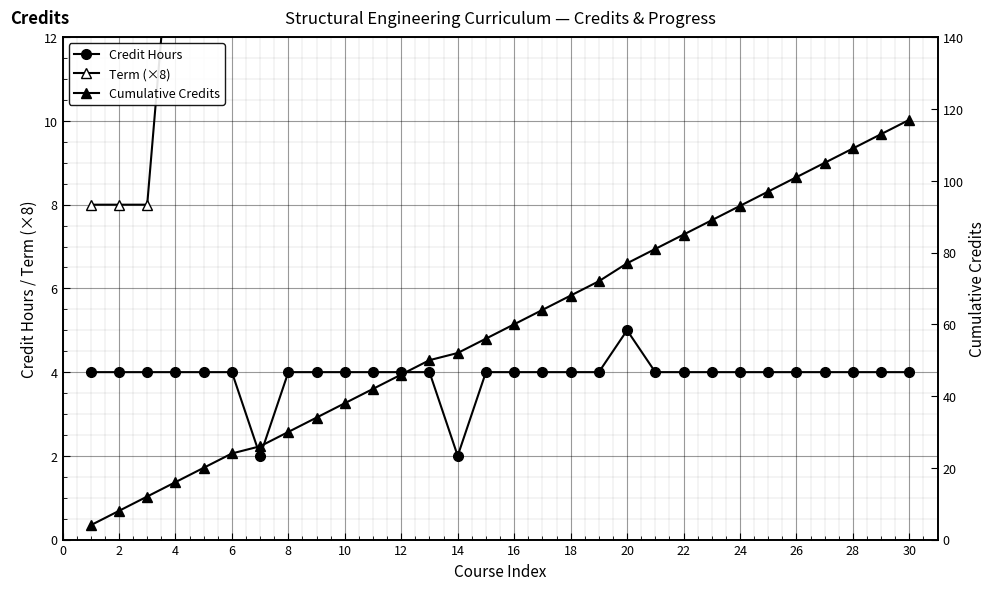

The value of Credit Hours at 2 is 7. True or false?

False